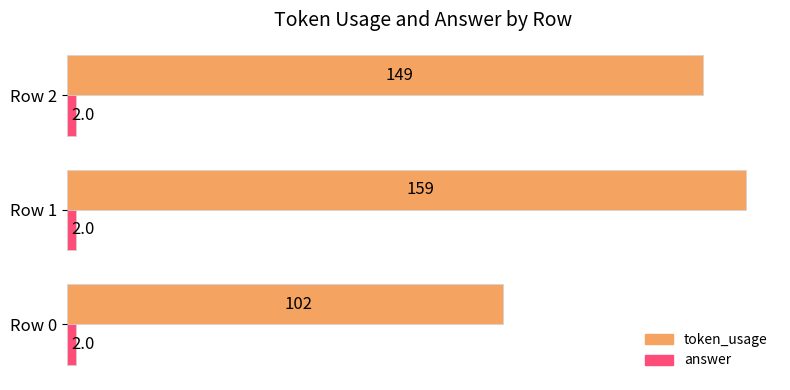

At which category does the chart reach its peak across all series?

Row 1